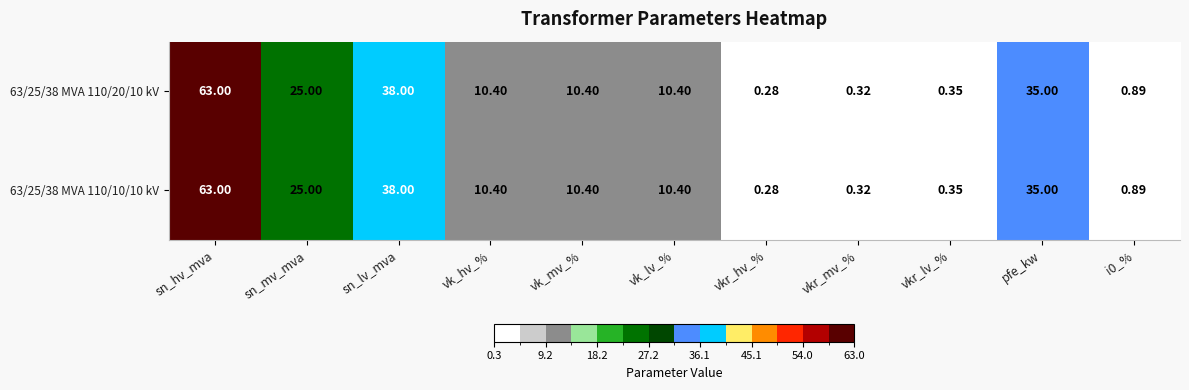

At which label is 63/25/38 MVA 110/10/10 kV closest to 31?

pfe_kw